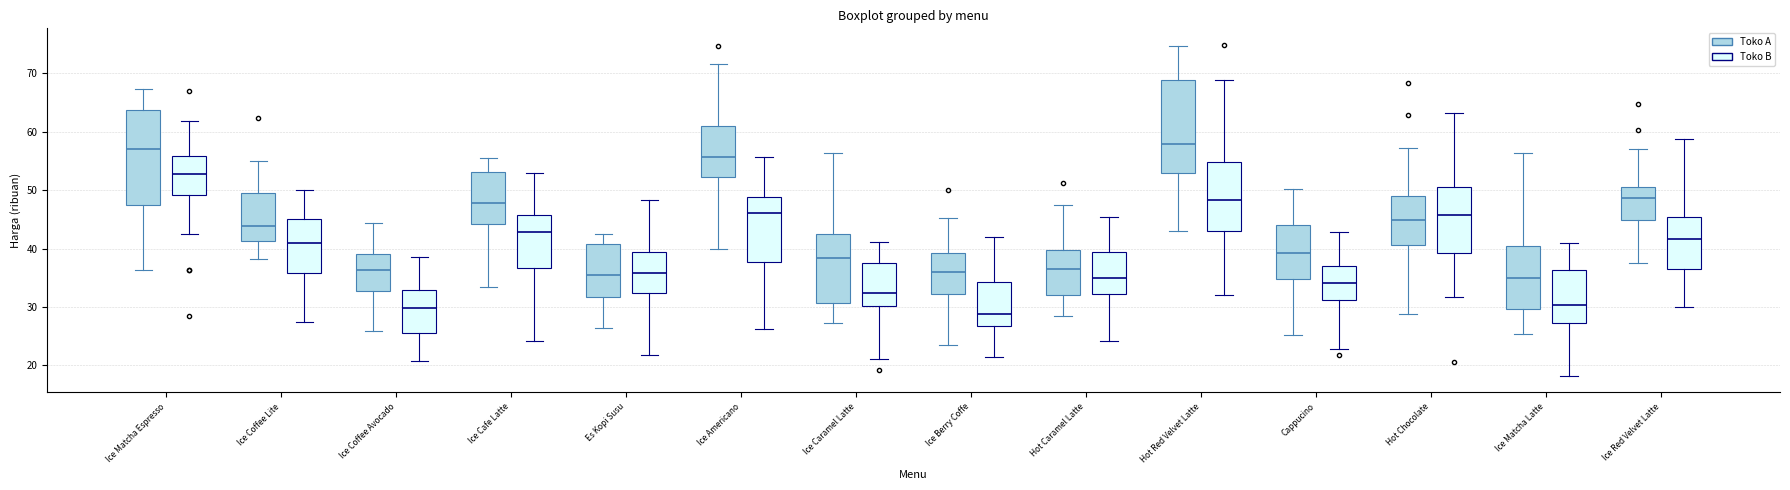

Which box's median line is the lowest?

Ice Berry Coffe (Toko B)